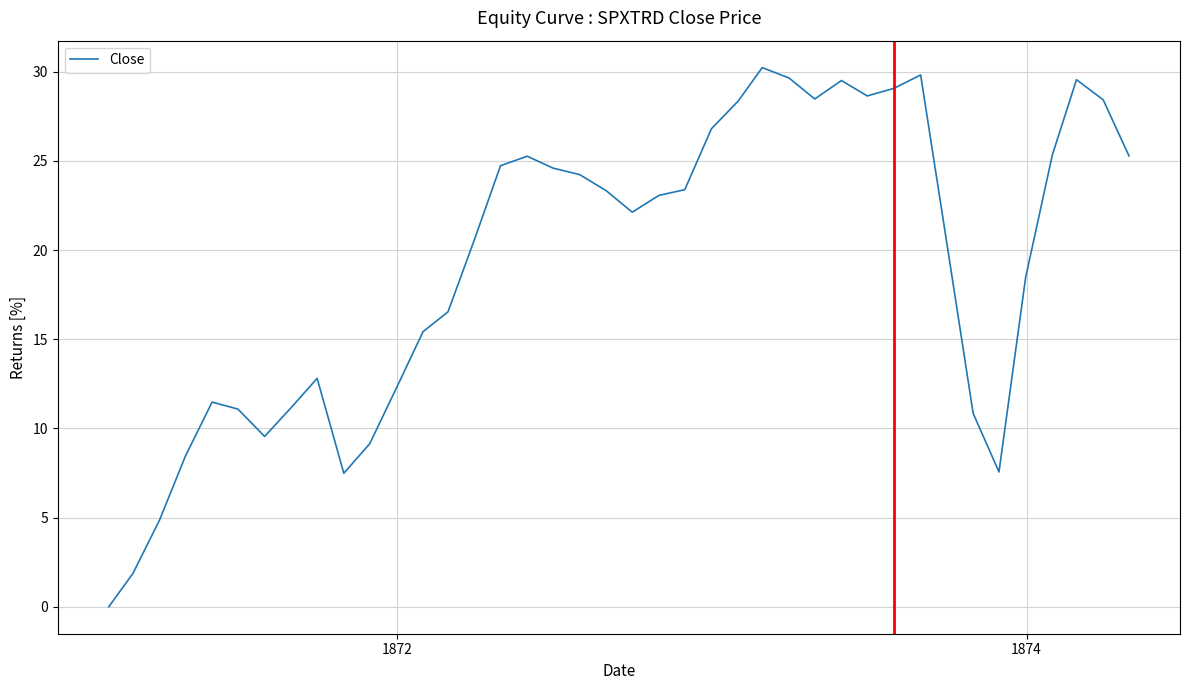

What is the greatest value displayed?

30.2